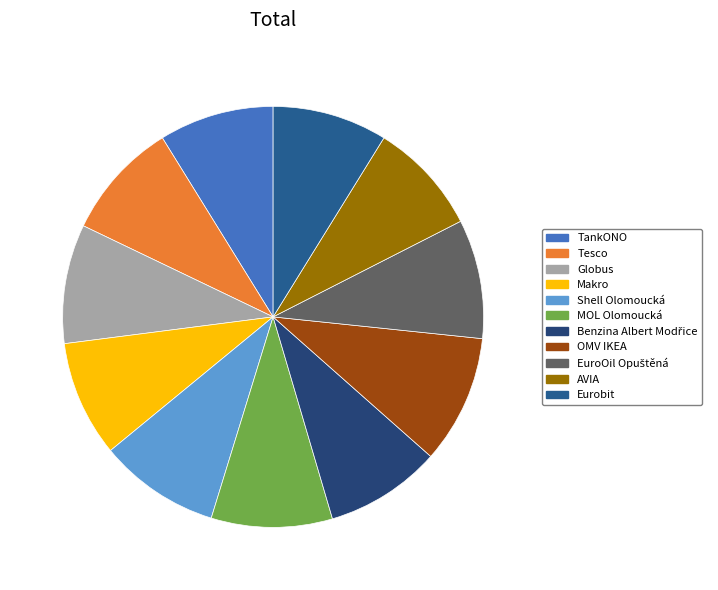

What is the ratio of the value at OMV IKEA to the value at Benzina Albert Modřice?

1.1